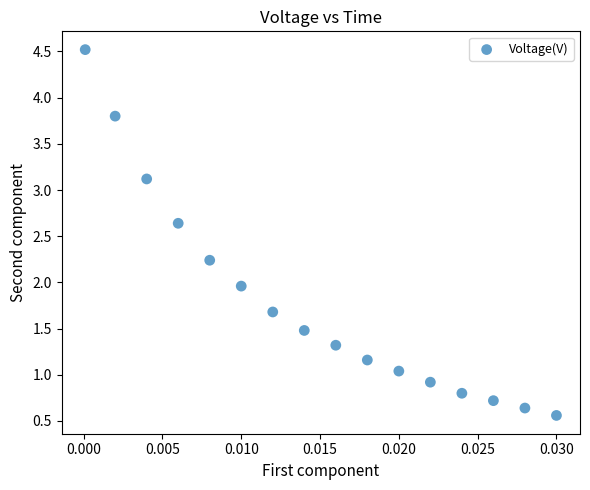

What is the range of Y values (max minus min)?

4.0